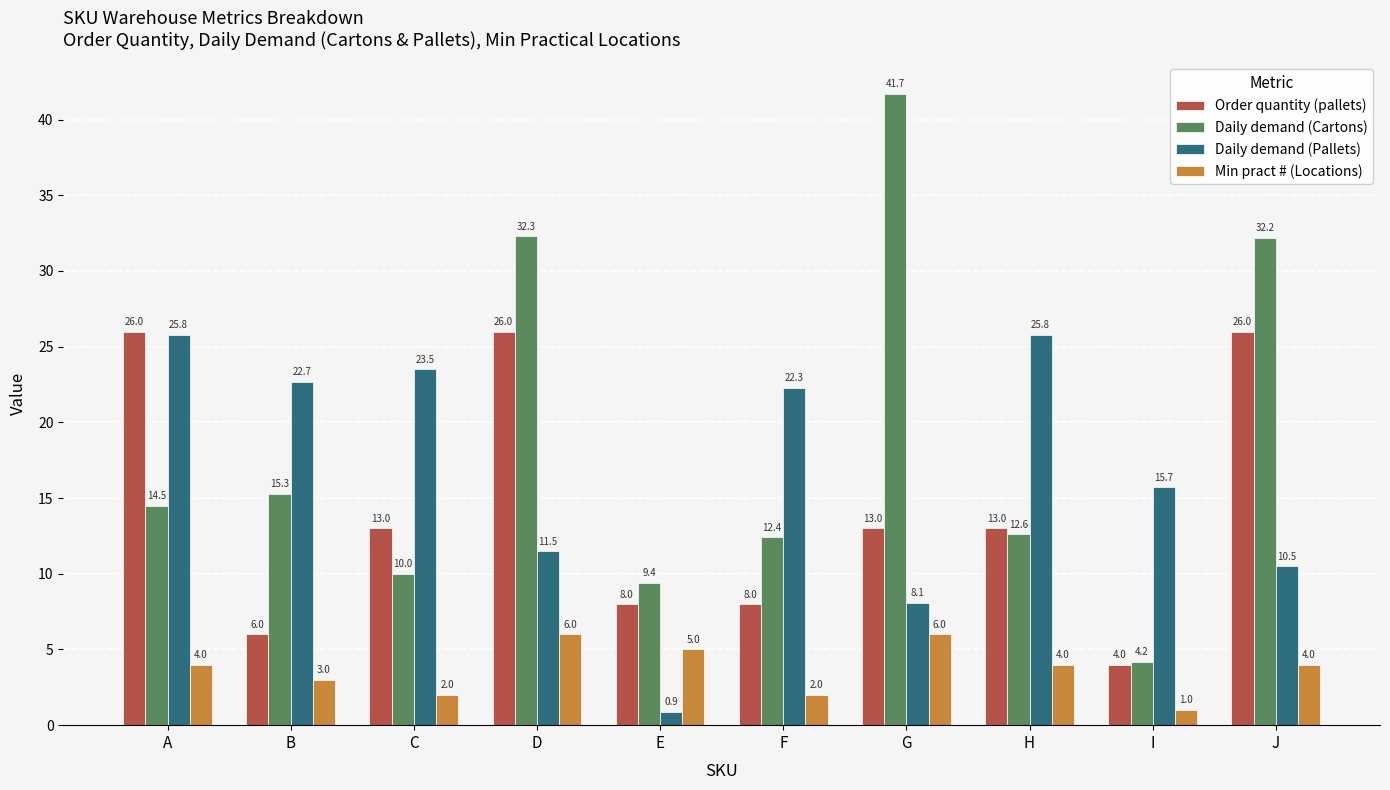

At which category does the chart reach its peak across all series?

G